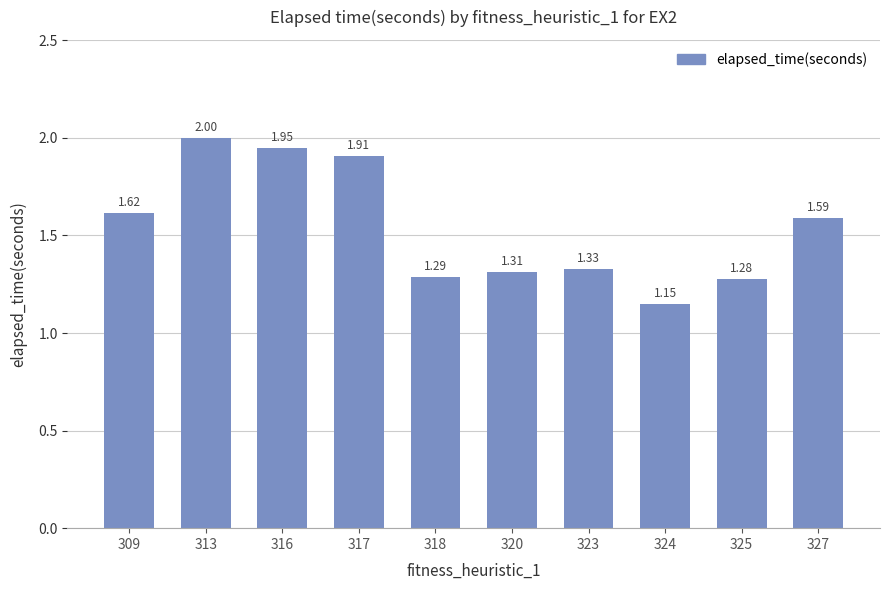

What is the change in value from 317 to 318?

-0.6